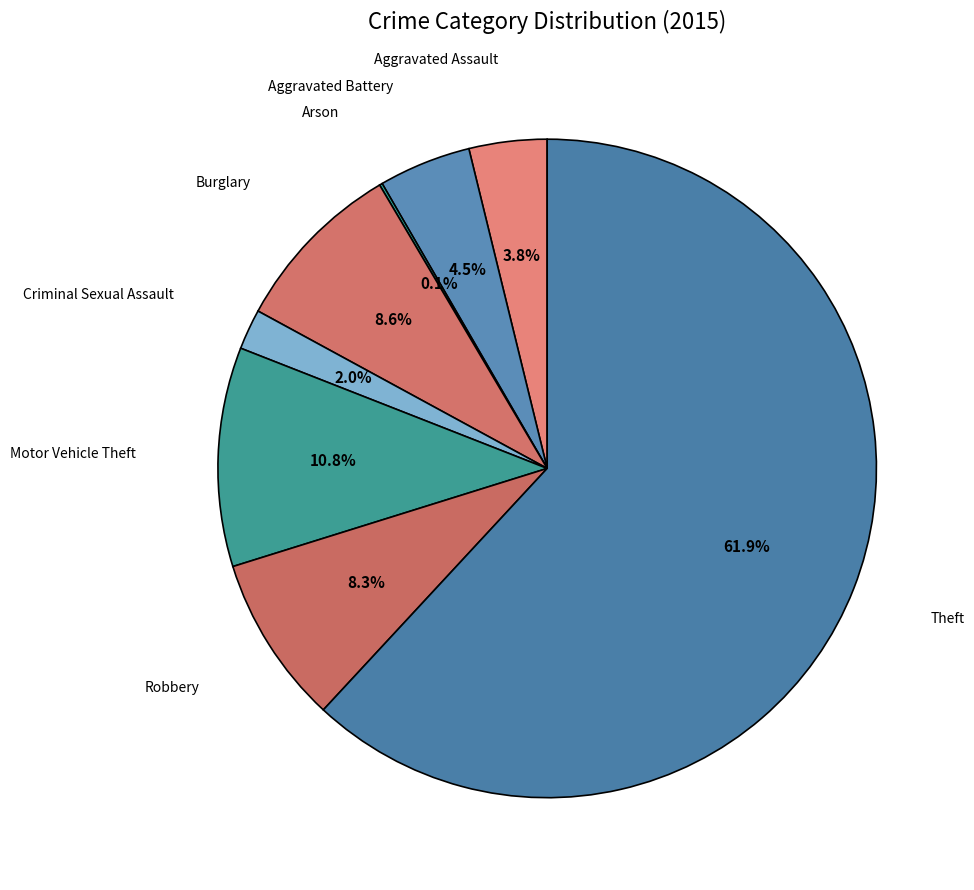

How many slices are in this pie chart?

8